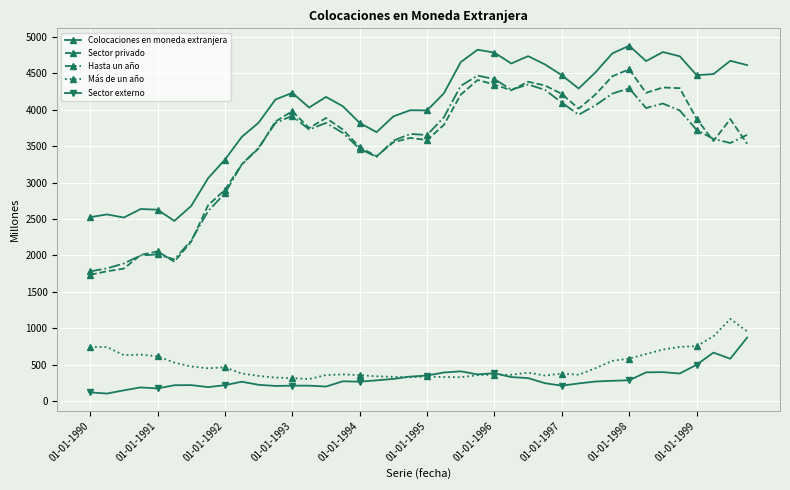

True or false: Hasta un año has more than 2 points higher than both neighbors.

True